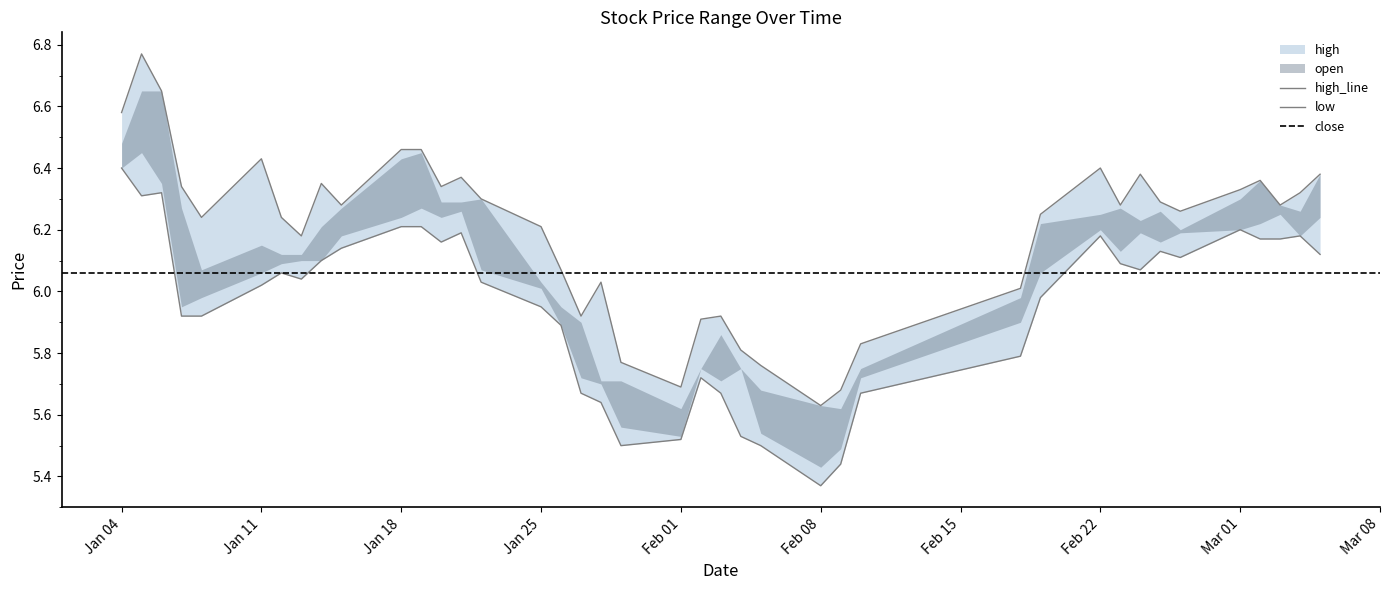

True or false: low and high intersect in this chart.

False